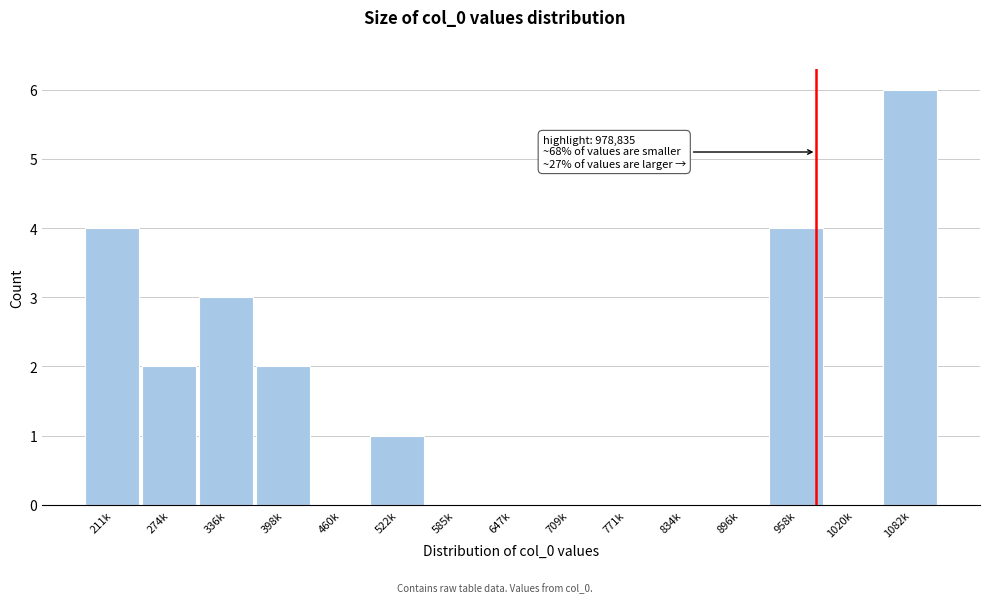

Reading left to right, what are all the values shown in this chart?

211k=4	274k=2	336k=3	398k=2	460k=0	522k=1	585k=0	647k=0	709k=0	771k=0	834k=0	896k=0	958k=4	1020k=0	1082k=6